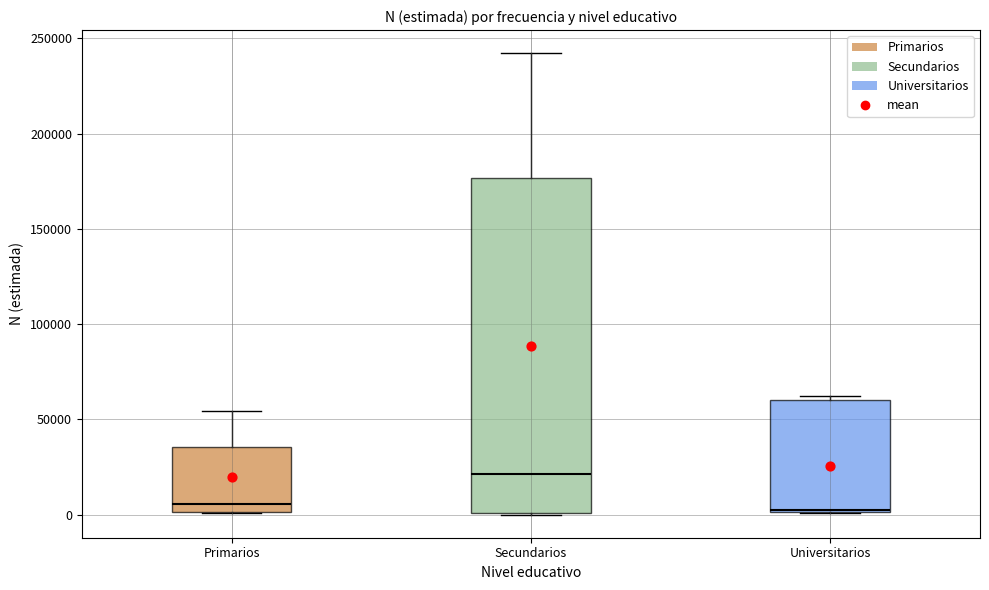

Reading left to right, read every box against the y-axis: the position of its median line, the range the box covers, and the ends of its whiskers. The values are not printed on the chart, so give them approximately, as read against the axis.

Primarios: median 5000, box 0 to 35000, whiskers 0 to 55000
Secundarios: median 20000, box 0 to 175000, whiskers 0 to 240000
Universitarios: median 5000, box 0 to 60000, whiskers 0 to 60000 (just above the box's upper edge)